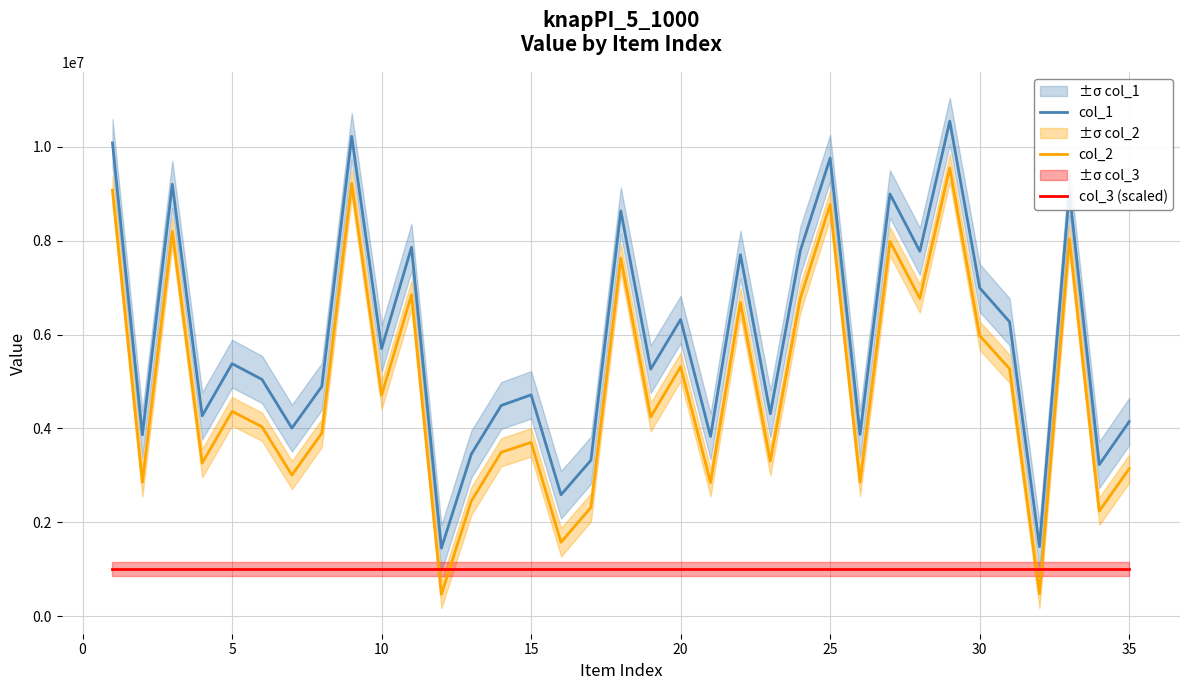

What is the maximum value for col_1?

10549516